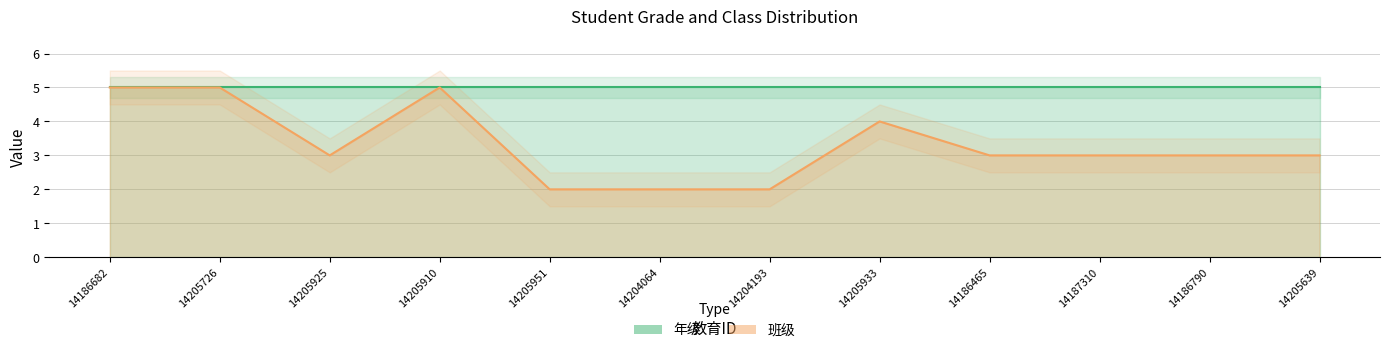

What is the difference between the second highest and minimum values?

3